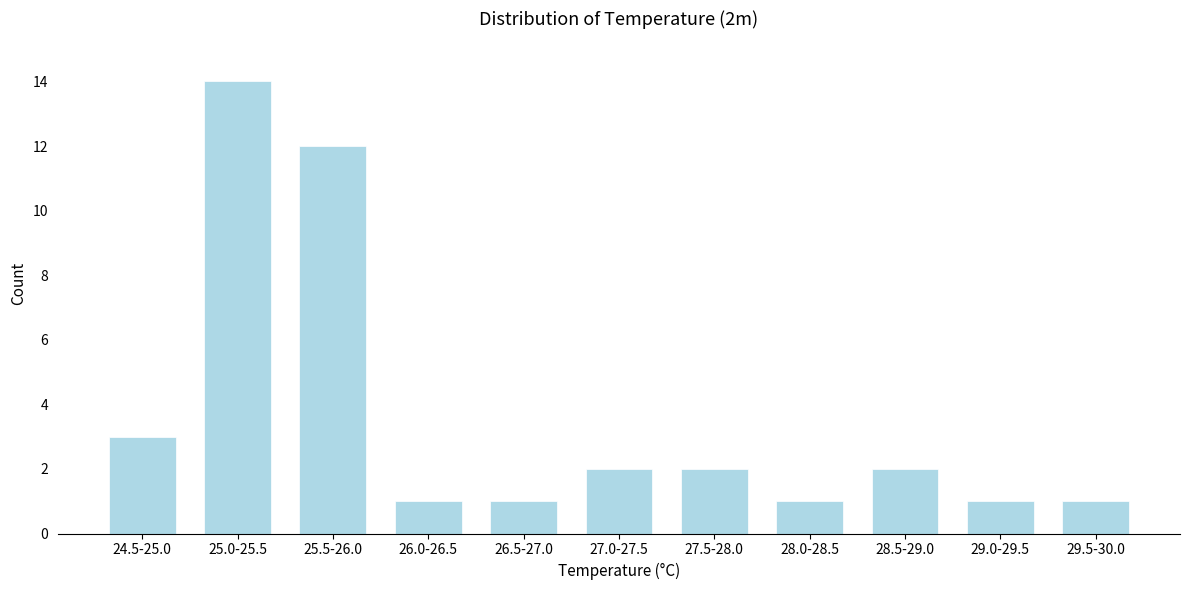

Reading left to right, list all the values displayed in this chart.

24.5-25.0=3	25.0-25.5=14	25.5-26.0=12	26.0-26.5=1	26.5-27.0=1	27.0-27.5=2	27.5-28.0=2	28.0-28.5=1	28.5-29.0=2	29.0-29.5=1	29.5-30.0=1